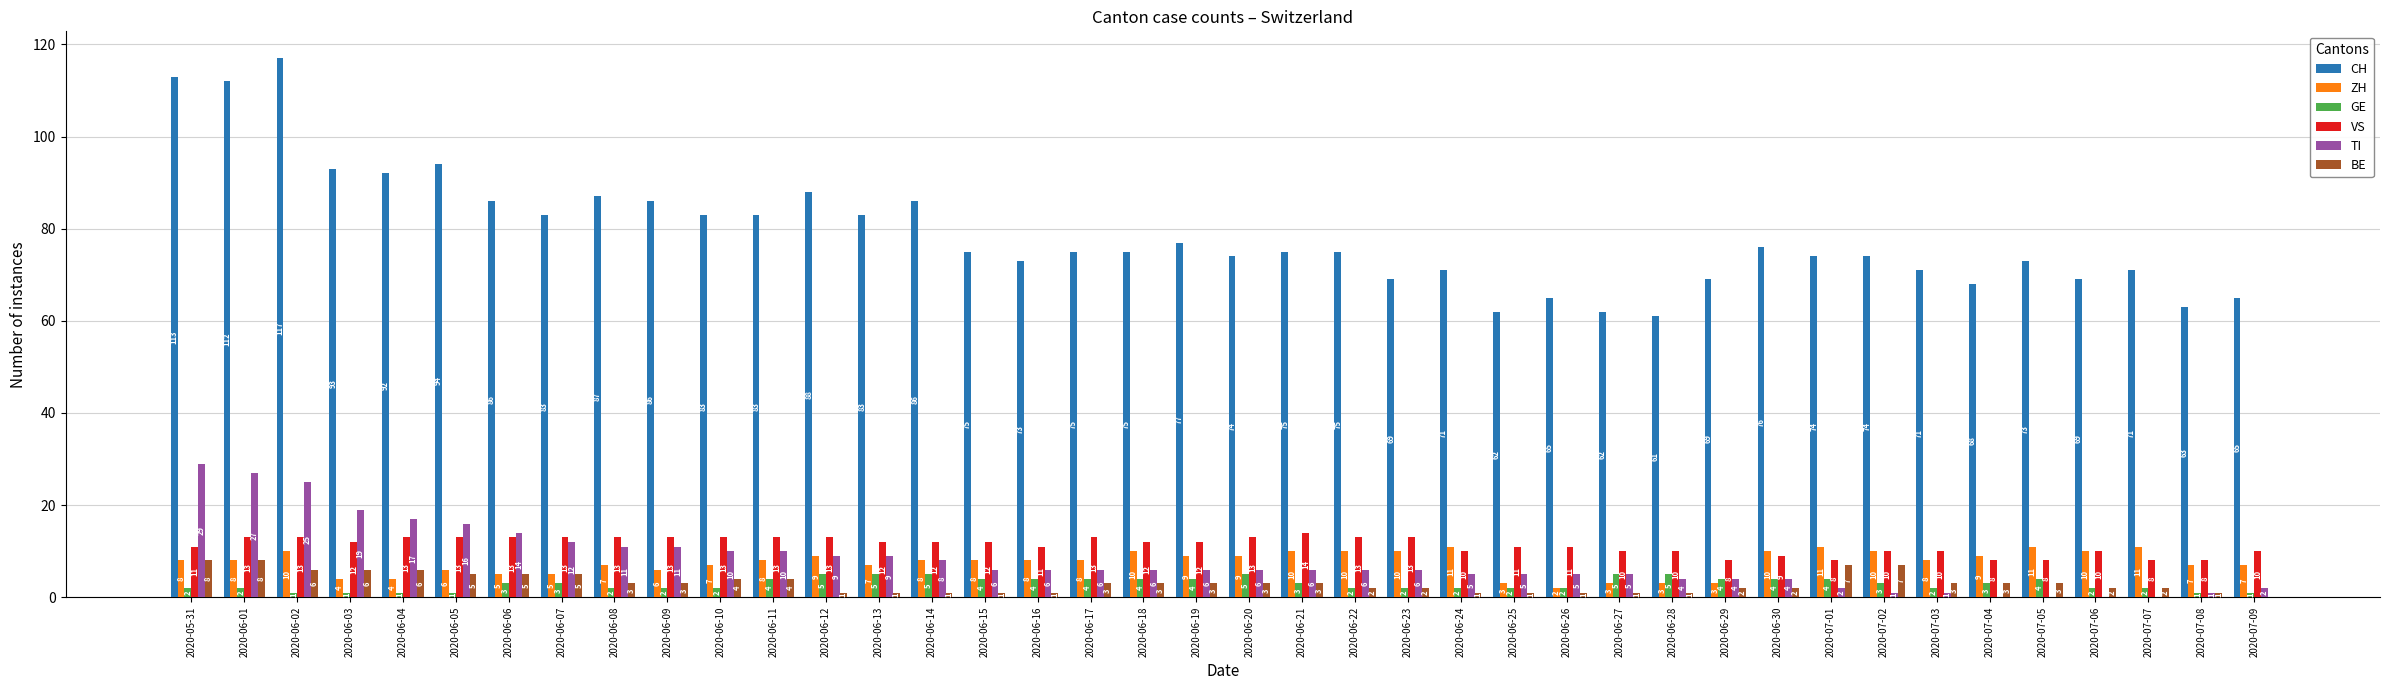

Reading left to right, list all the values displayed in this chart.

CH: 113	112	117	93	92	94	86	83	87	86	83	83	88	83	86	75	73	75	75	77	74	75	75	69	71	62	65	62	61	69	76	74	74	71	68	73	69	71	63	65
ZH: 8	8	10	4	4	6	5	5	7	6	7	8	9	7	8	8	8	8	10	9	9	10	10	10	11	3	2	3	3	3	10	11	10	8	9	11	10	11	7	7
GE: 2	2	1	1	1	1	3	3	2	2	2	4	5	5	5	4	4	4	4	4	5	3	2	2	2	2	2	5	5	4	4	4	3	2	3	4	2	2	1	1
VS: 11	13	13	12	13	13	13	13	13	13	13	13	13	12	12	12	11	13	12	12	13	14	13	13	10	11	11	10	10	8	9	8	10	10	8	8	10	8	8	10
TI: 29	27	25	19	17	16	14	12	11	11	10	10	9	9	8	6	6	6	6	6	6	6	6	6	5	5	5	5	4	4	4	2	1	1	0	0	0	0	1	2
BE: 8	8	6	6	6	5	5	5	3	3	4	4	1	1	1	1	1	3	3	3	3	3	2	2	1	1	1	1	1	2	2	7	7	3	3	3	2	2	1	0